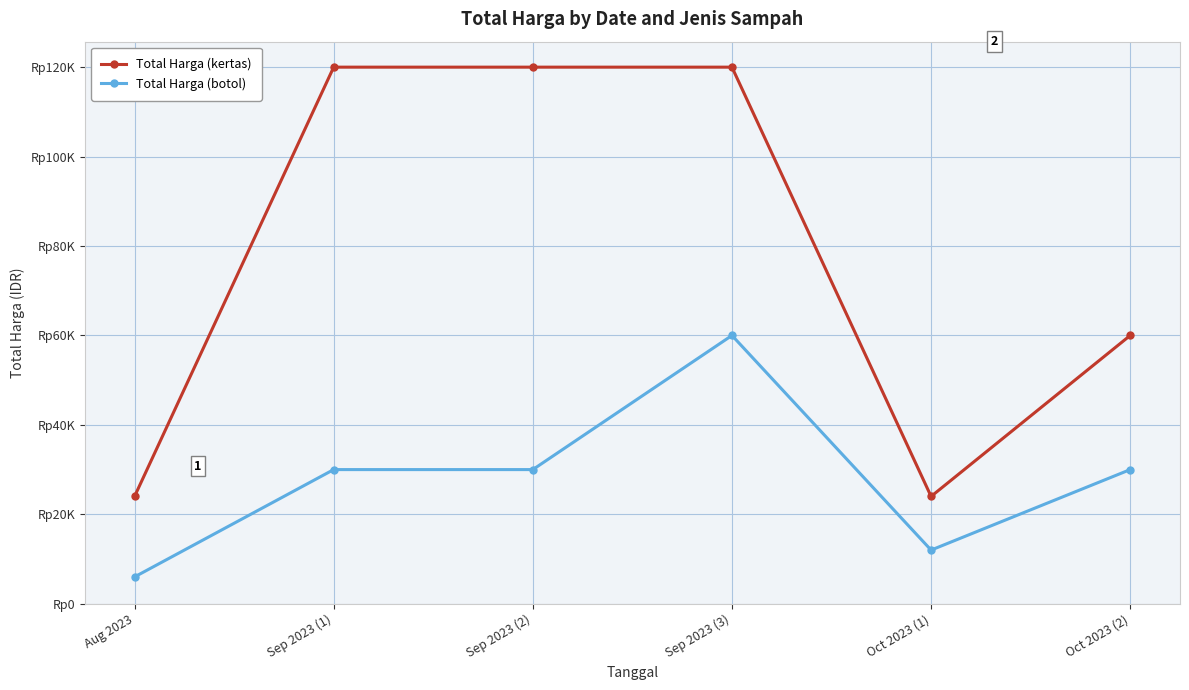

Which has a higher value, Sep 2023 (3) or Oct 2023 (2)?

Sep 2023 (3)